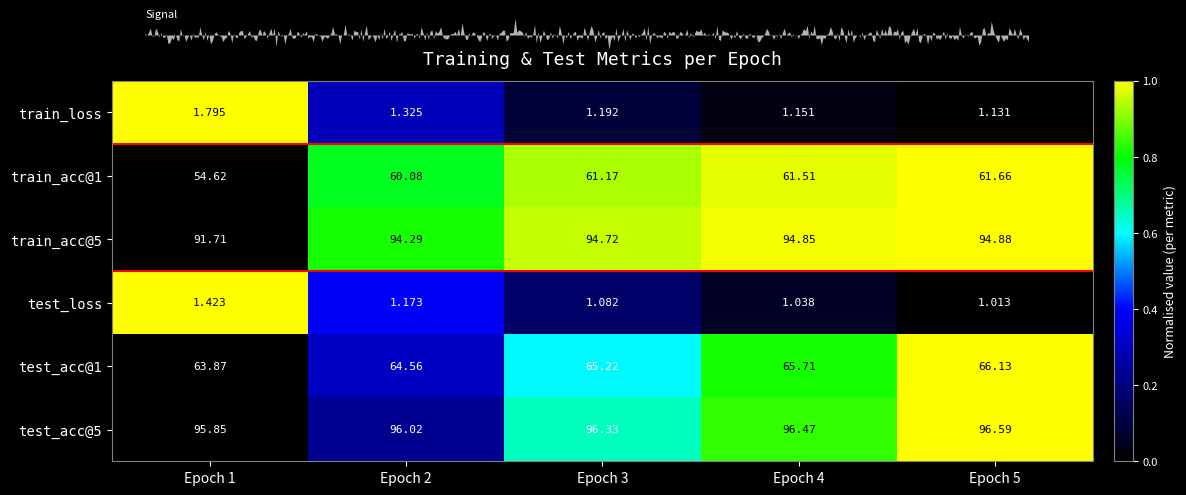

Count the number of categories in the chart.

5